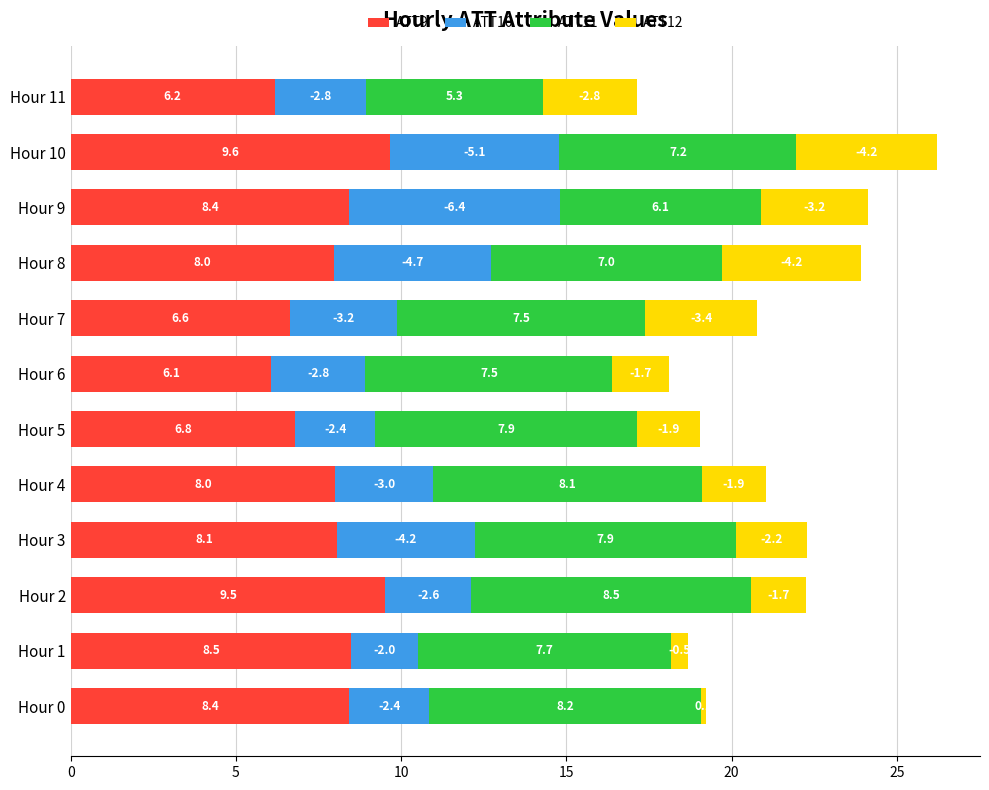

The ATT9 series shows 10.9 at Hour 4. True or false?

False